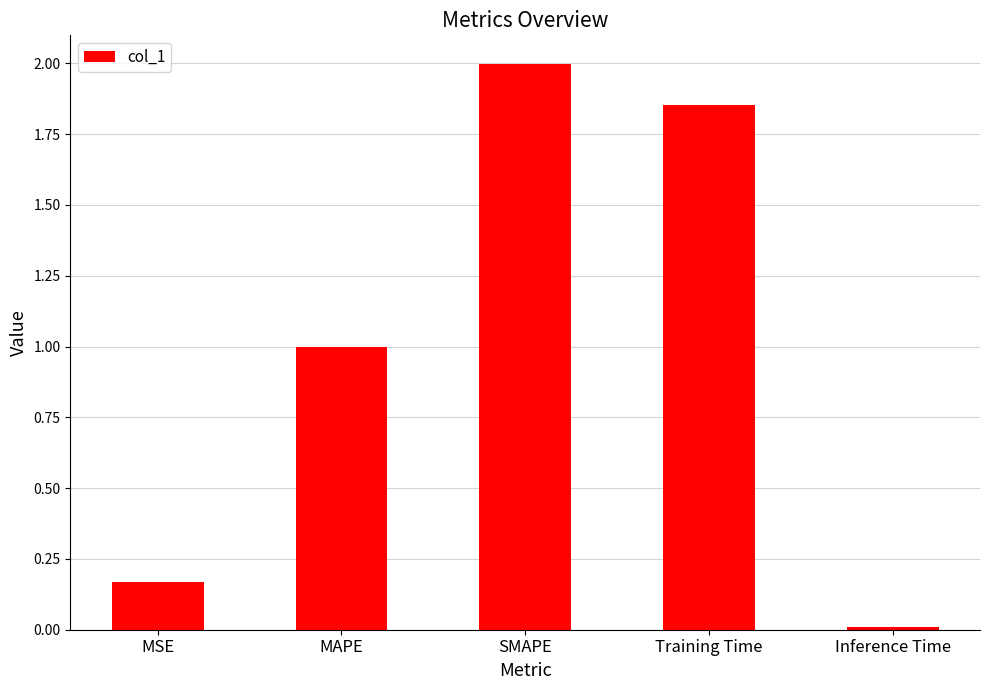

What position from the right is Inference Time?

1